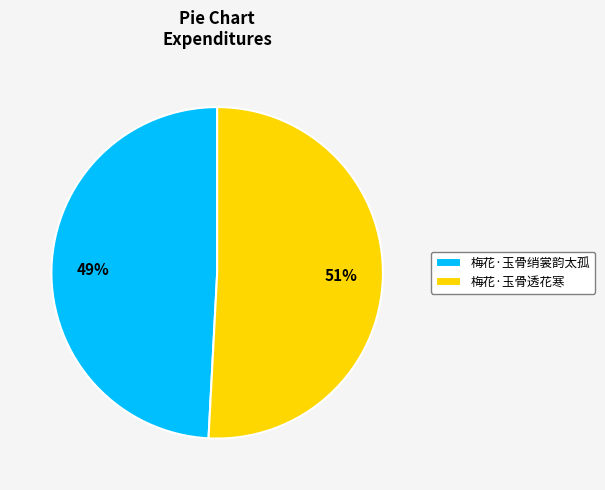

Is the sum of 梅花·玉骨绡裳韵太孤 and 梅花·玉骨透花寒 greater than half?

Yes